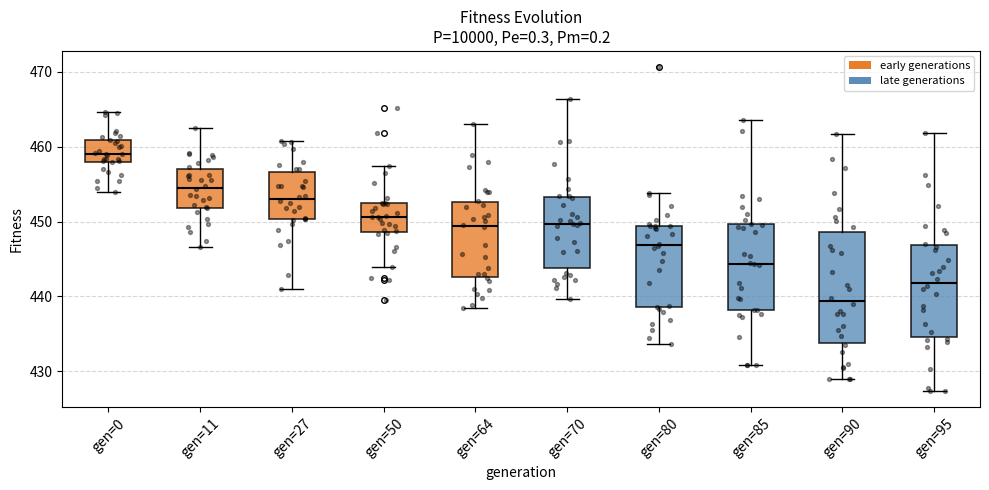

Reading left to right, read every box against the y-axis: the position of its median line, the range the box covers, and the ends of its whiskers. The values are not printed on the chart, so give them approximately, as read against the axis.

gen=0: median 459, box 458 to 461, whiskers 454 to 465
gen=11: median 455, box 452 to 457, whiskers 447 to 463
gen=27: median 453, box 450 to 457, whiskers 441 to 461
gen=50: median 451, box 449 to 452, whiskers 444 to 457
gen=64: median 449, box 443 to 453, whiskers 439 to 463
gen=70: median 450, box 444 to 453, whiskers 440 to 466
gen=80: median 447, box 439 to 449, whiskers 434 to 454
gen=85: median 444, box 438 to 450, whiskers 431 to 464
gen=90: median 439, box 434 to 449, whiskers 429 to 462
gen=95: median 442, box 435 to 447, whiskers 427 to 462